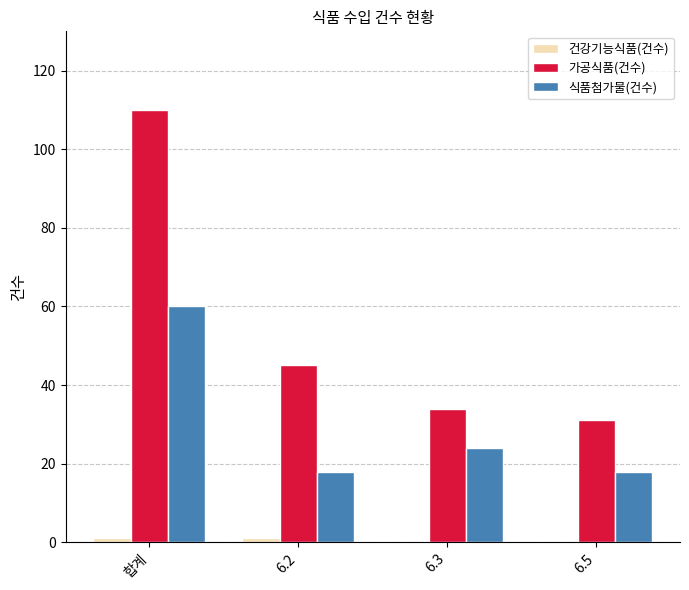

How many groups of bars are there?

4